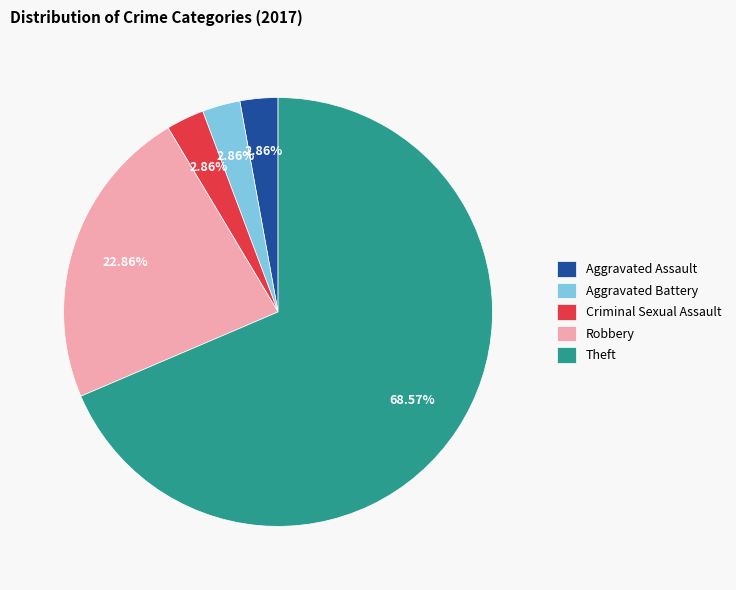

What percentage is NOT represented by Criminal Sexual Assault?

97.1%